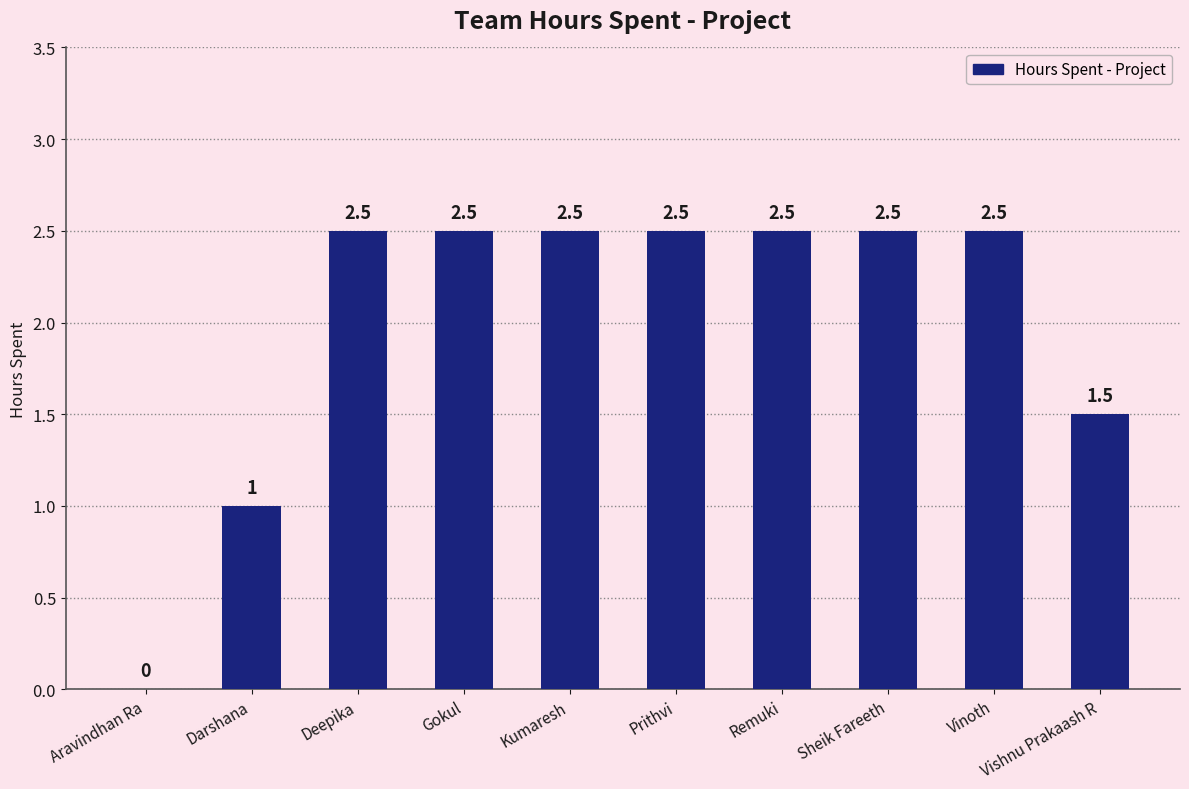

What is the sum of the values at Aravindhan Ra and Vishnu Prakaash R?

1.5